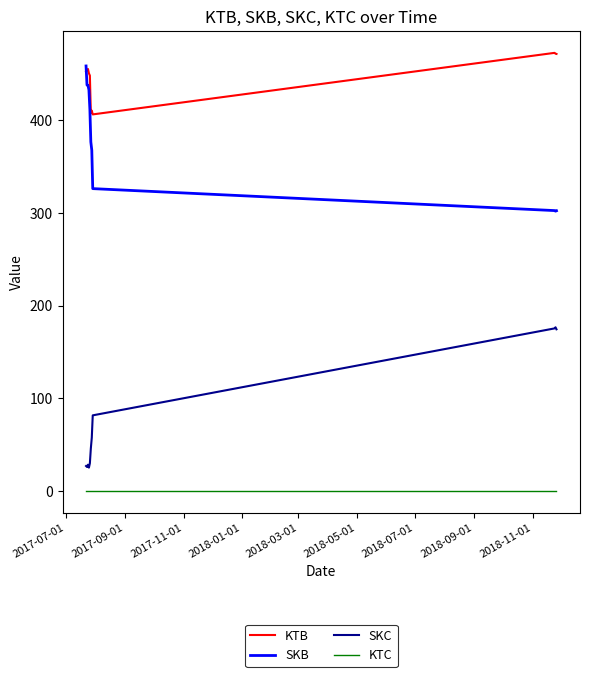

True or false: SKB has more than 1 points higher than both neighbors.

False